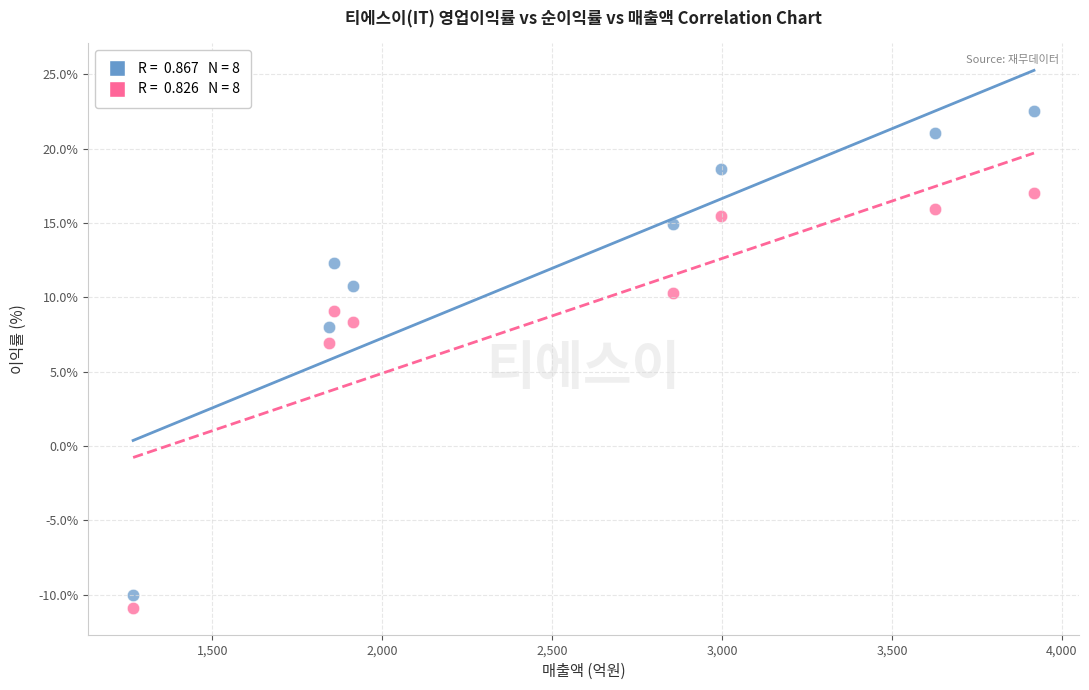

Across all data points, what is the range of Y values (max minus min)?

33.4